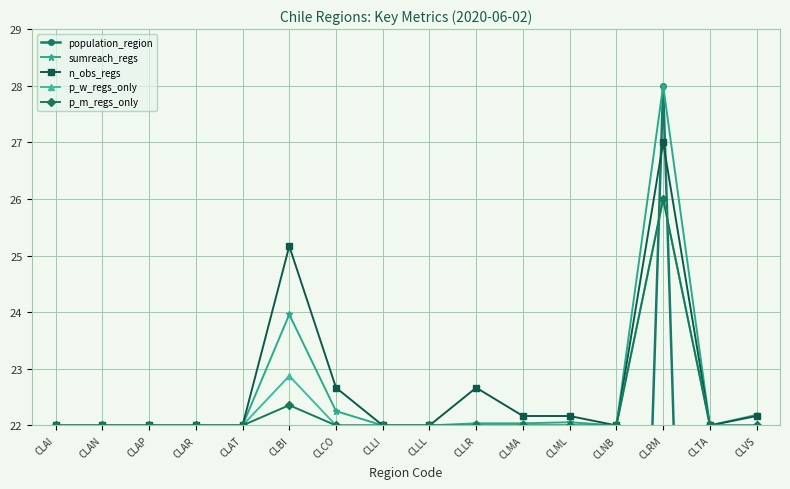

True or false: sumreach_regs and p_w_regs_only intersect in this chart.

False